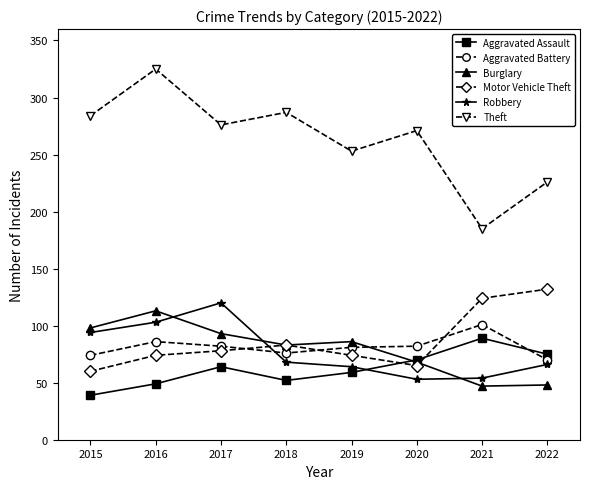

What are all the series names shown in the legend?

Aggravated Assault, Aggravated Battery, Burglary, Motor Vehicle Theft, Robbery, Theft